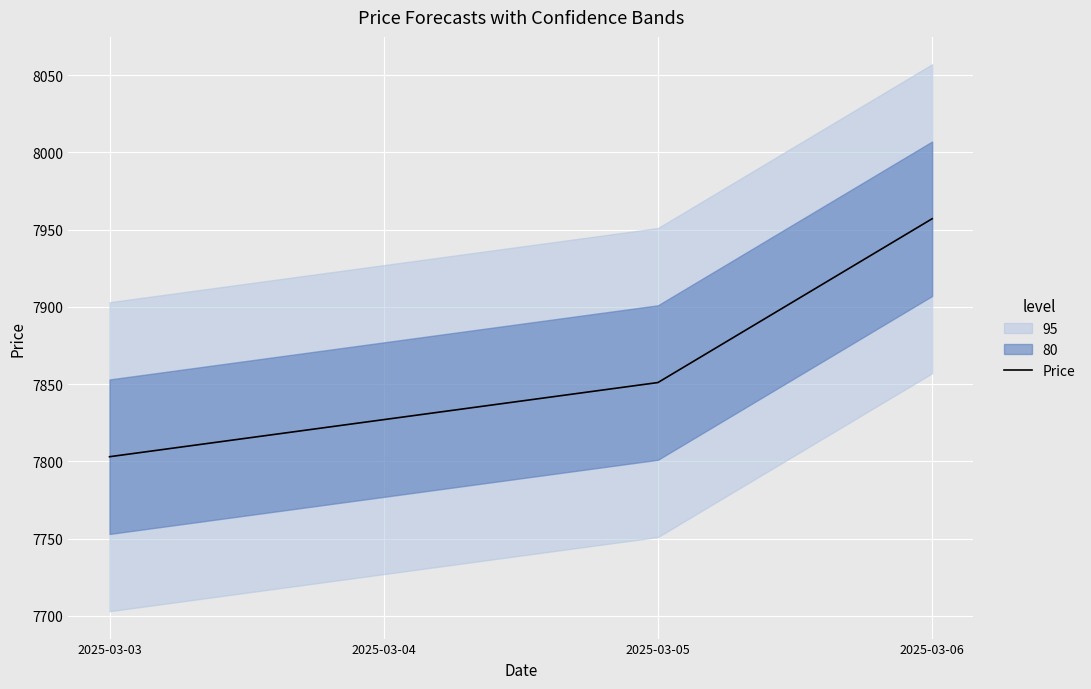

What is the change in value from 2025-03-03 to 2025-03-06?

+154